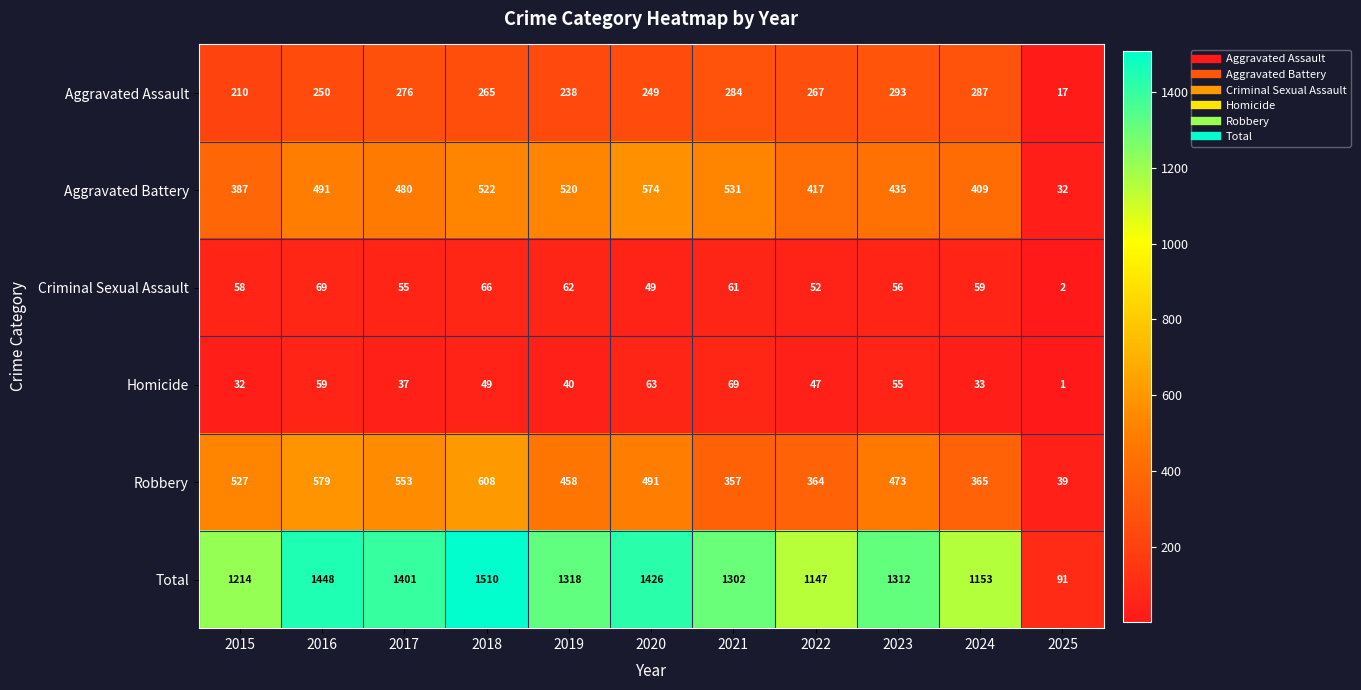

At which label does Total first exceed 1312?

2016